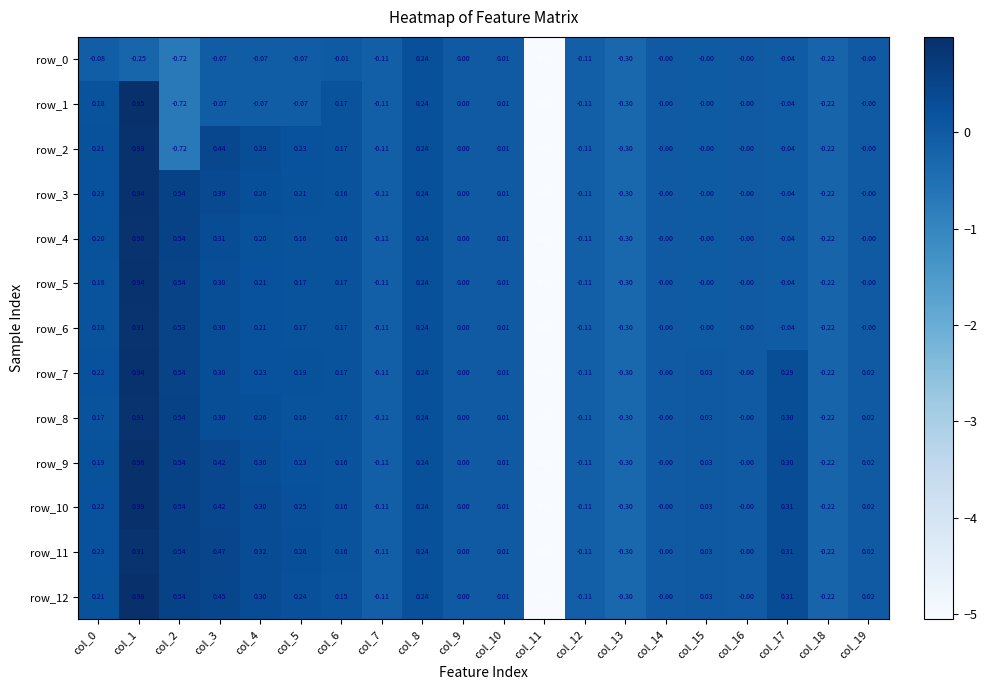

Is it true that row_3 equals 0.2 at col_8?

True